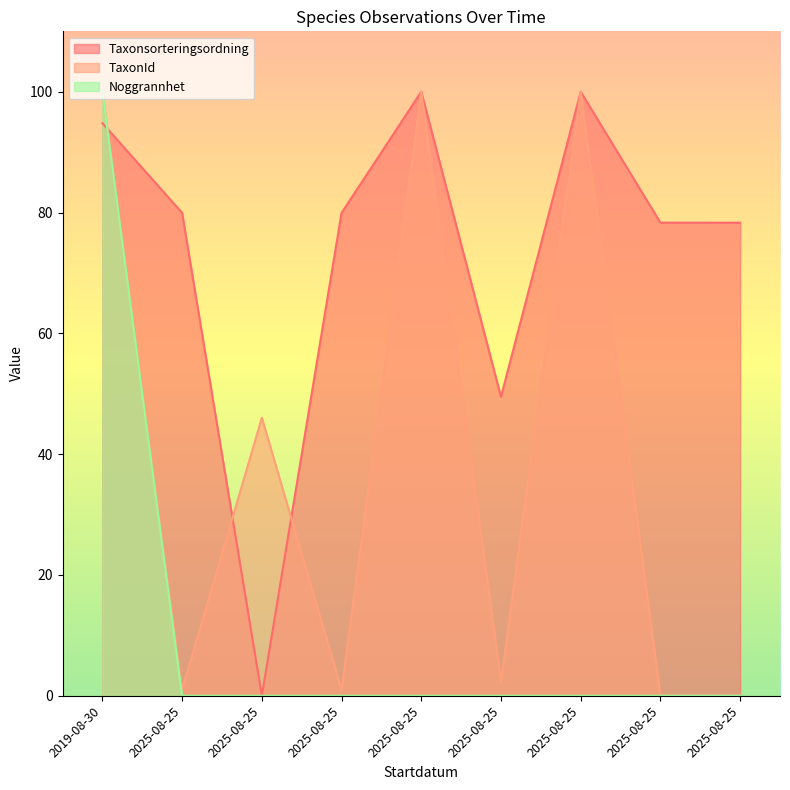

Which series has the widest spread of values?

TaxonId